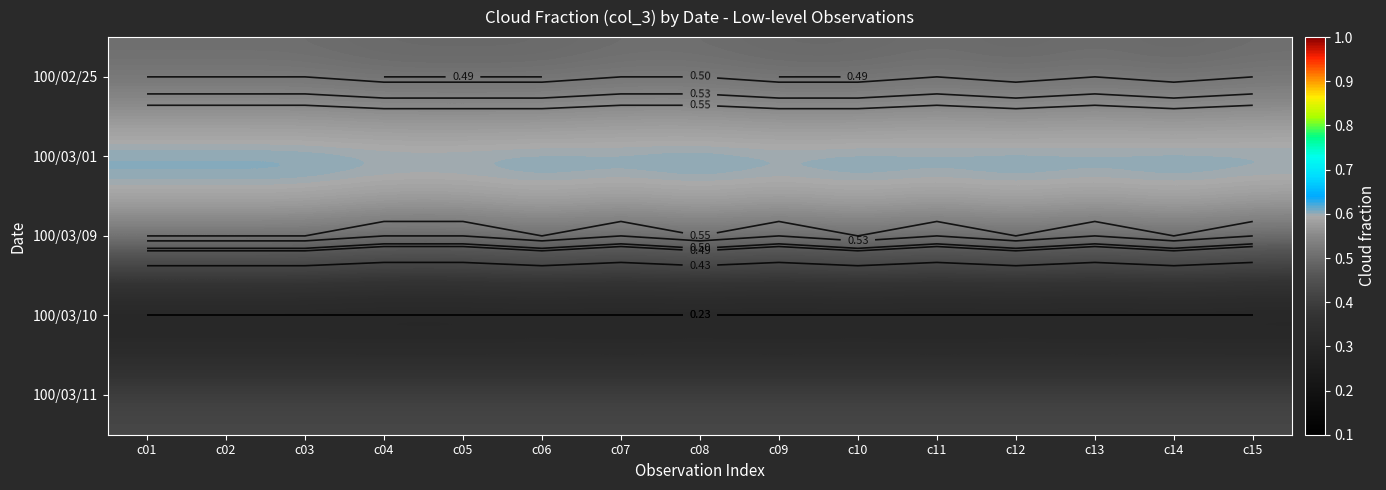

What is the total value across all series at c01?

2.4